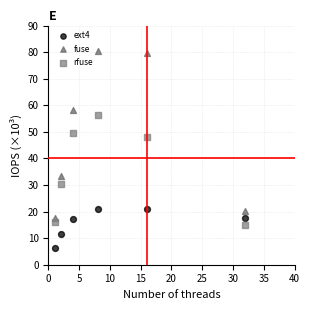

What are all the series names shown in the legend?

ext4, fuse, rfuse